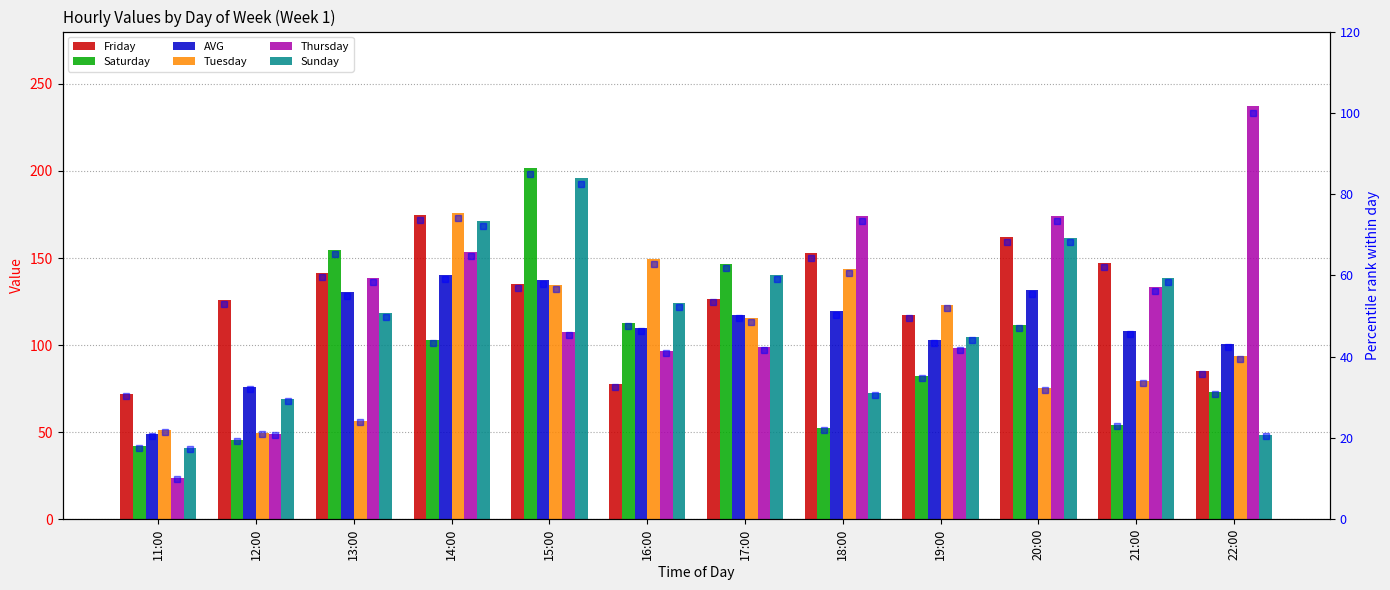

Count the number of data series in this chart.

6